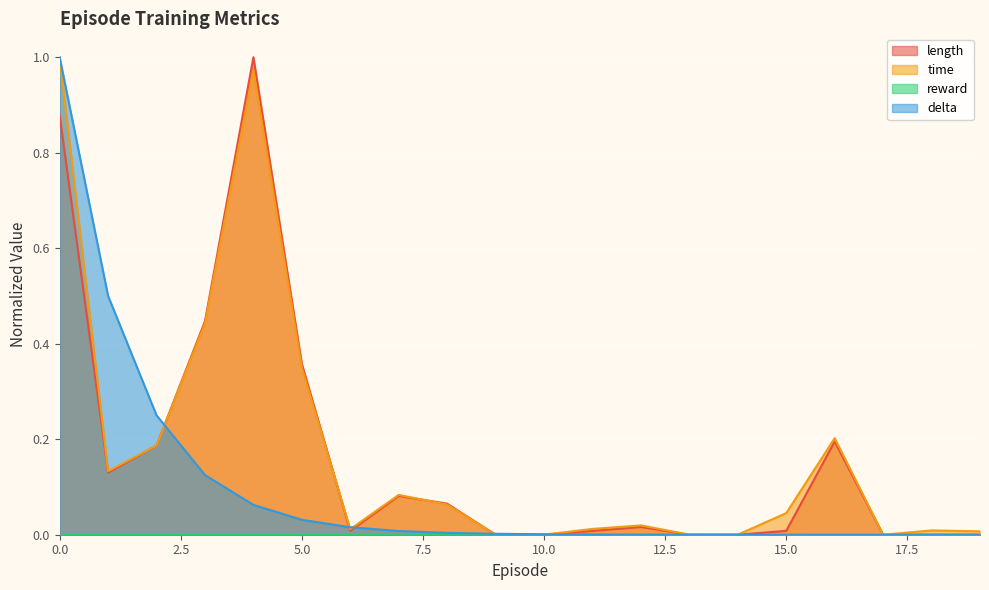

The value of time at 10 is 0.0. True or false?

False